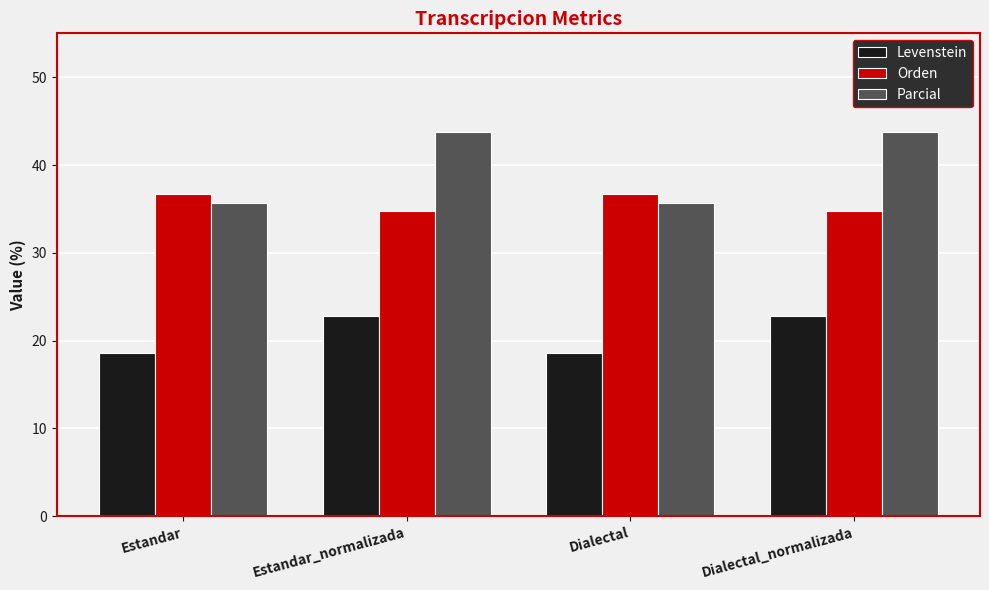

What is the spread (max minus min) of values at Dialectal_normalizada?

20.9